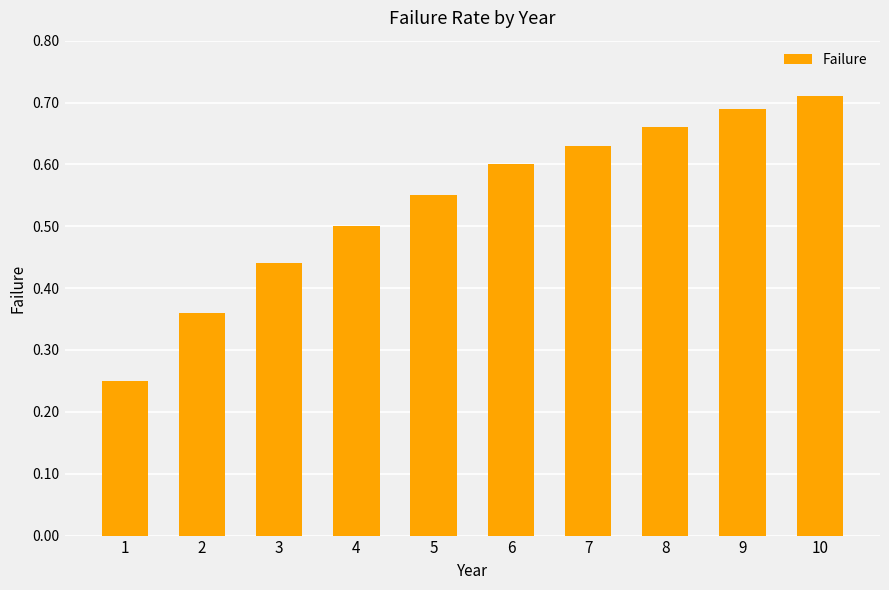

How many bars are there in total?

10